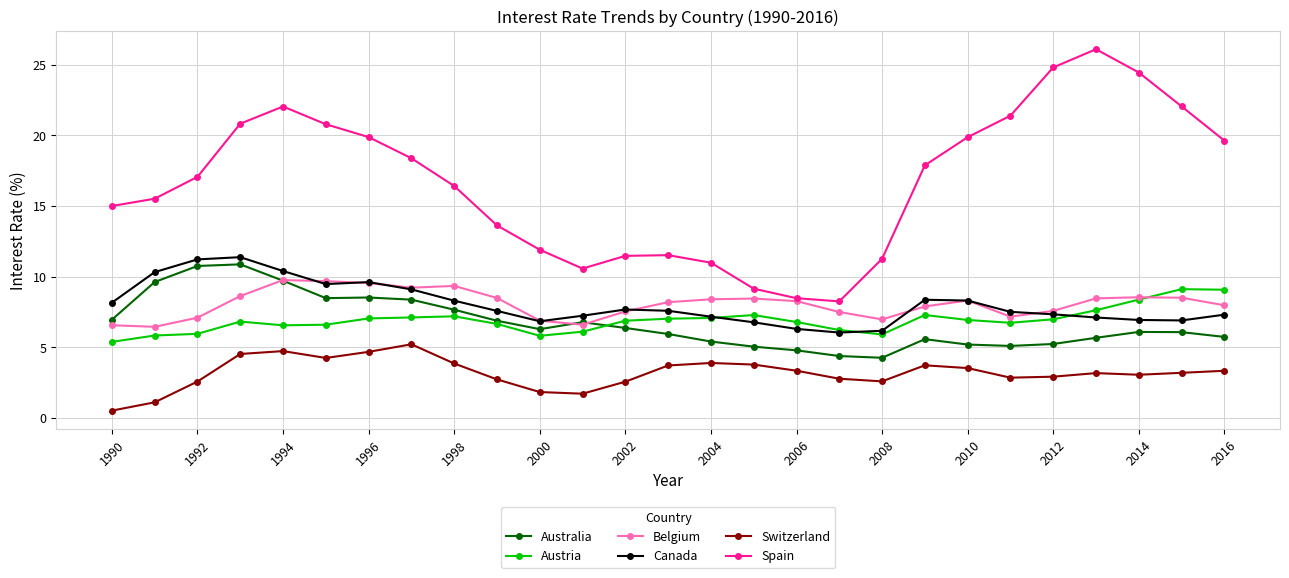

What is the difference between the maximum and minimum values in the Canada series?

5.3